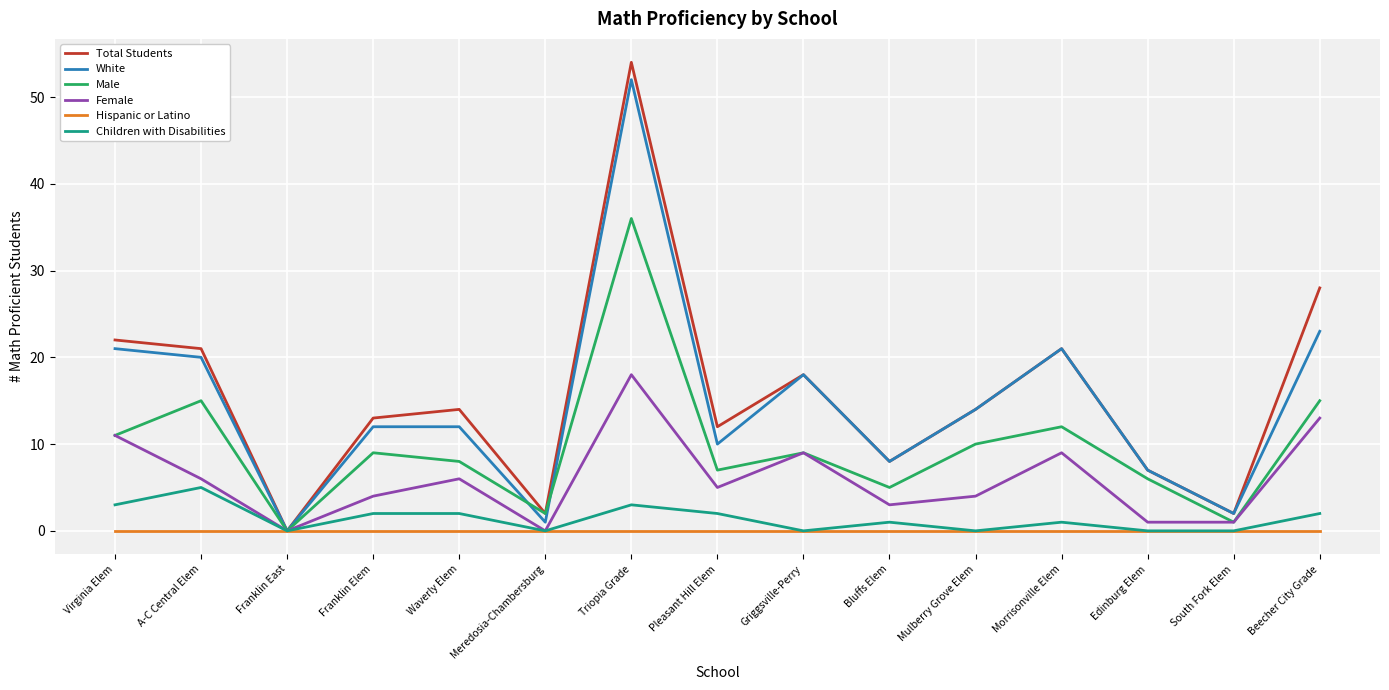

Is the value of Hispanic or Latino at Bluffs Elem greater than the value of Male at Griggsville-Perry?

No